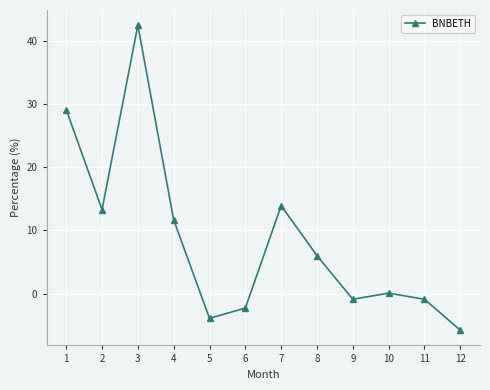

Where is the first local minimum?

2